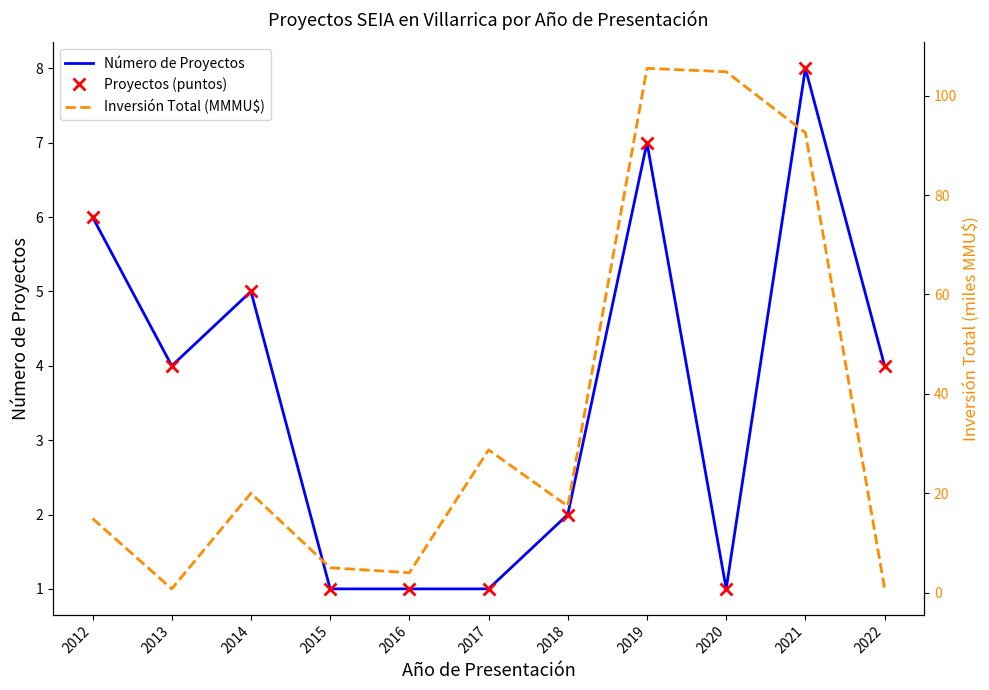

Does the chart have visible grid lines?

No